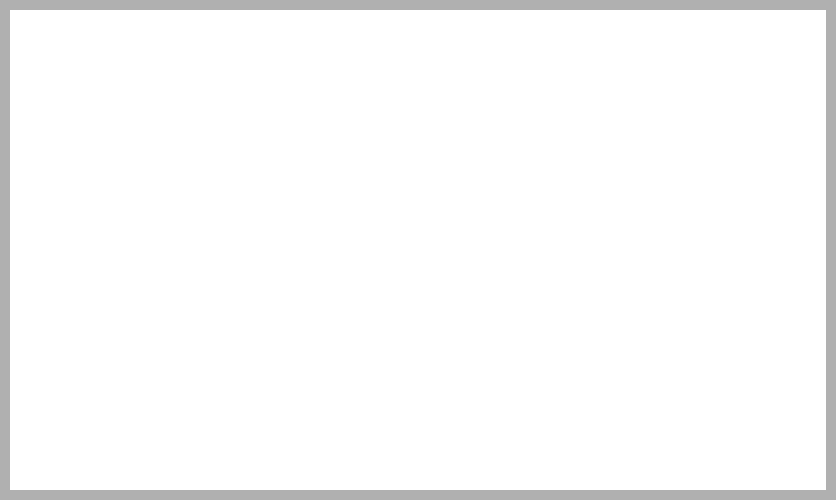

Is there any slice that represents more than half of the pie?

Yes